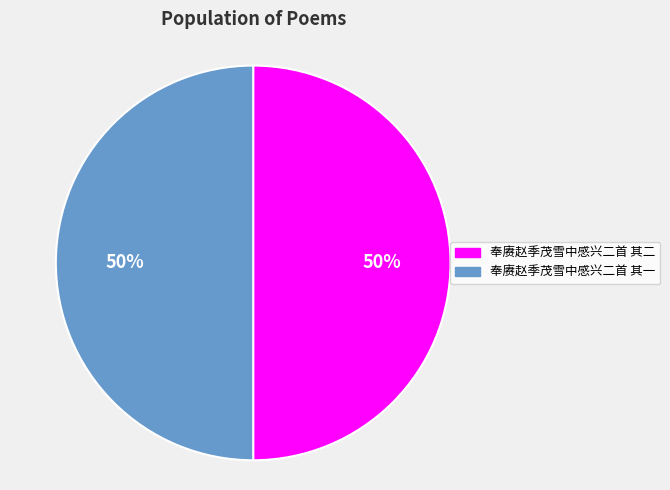

To the nearest percent, what percentage of the pie is 奉赓赵季茂雪中感兴二首 其二?

50%